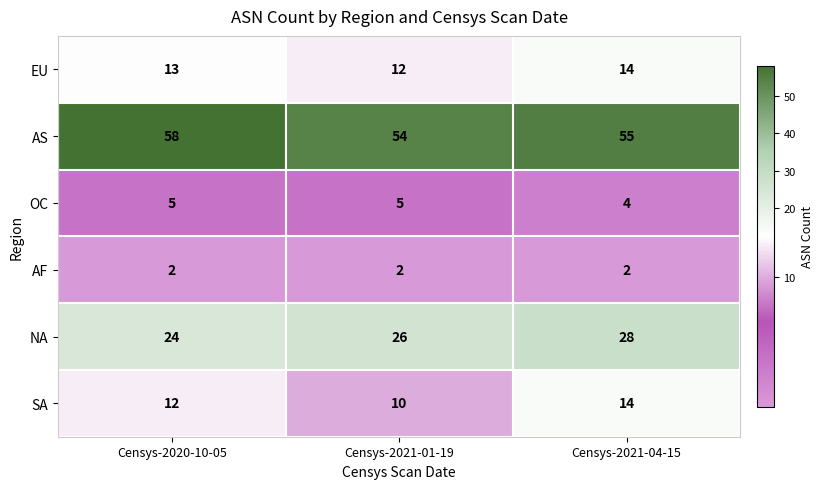

Between Censys-2020-10-05 and Censys-2021-04-15, which series saw the biggest shift?

NA